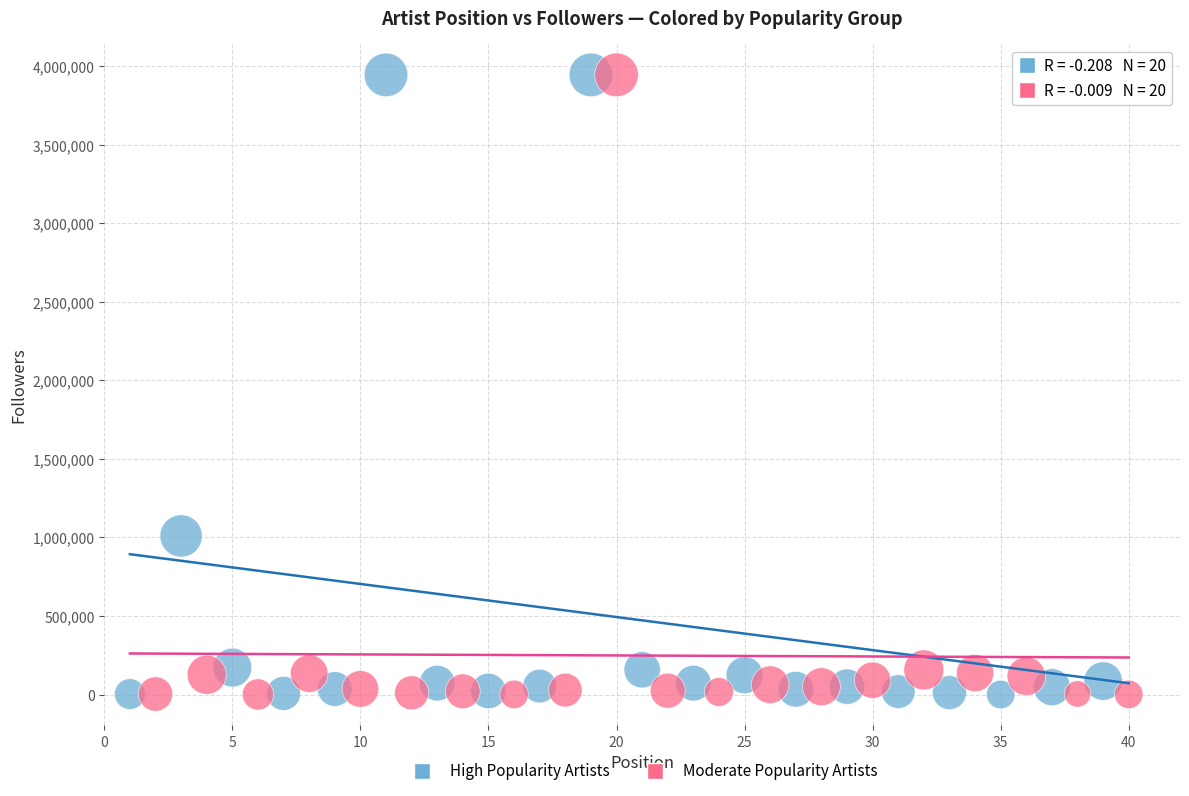

What are all the series names shown in the legend?

High Popularity Artists, Moderate Popularity Artists